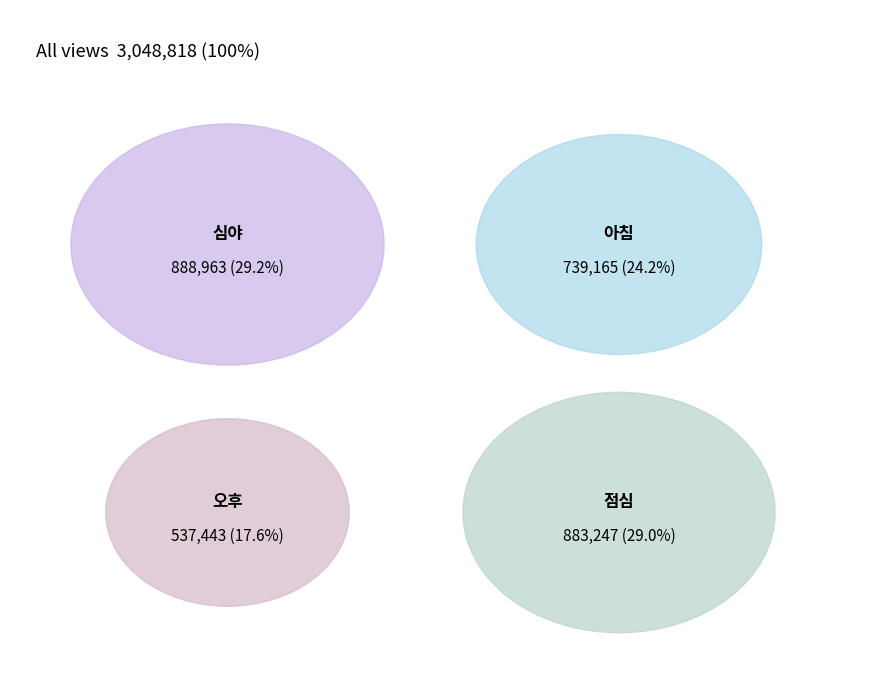

What is the change in value from 아침 to 오후?

-201722